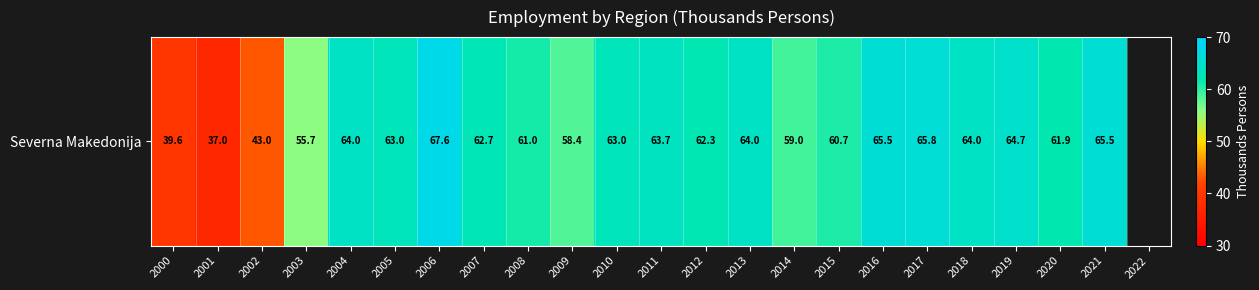

Between 2021 and 2004, which is larger?

2021